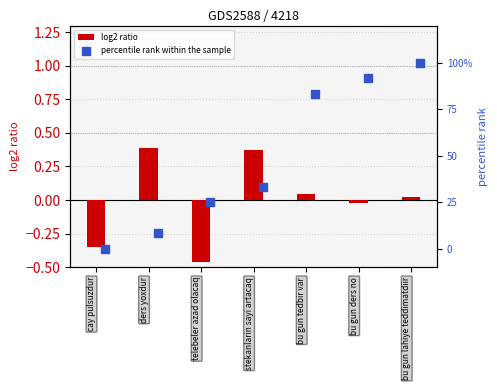

At which label does log2 ratio reach its minimum?

telebeler azad olacaq